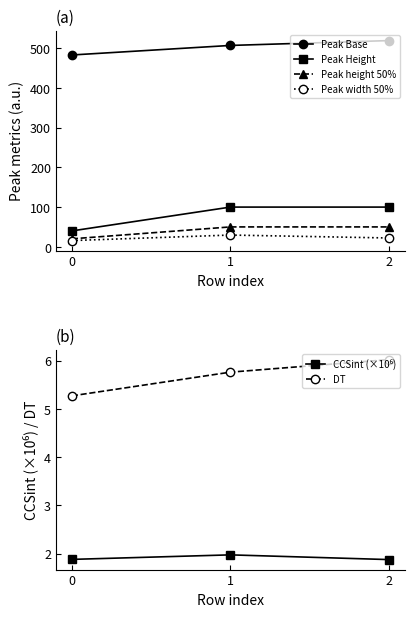

At how many categories does at least one series exceed 204?

3